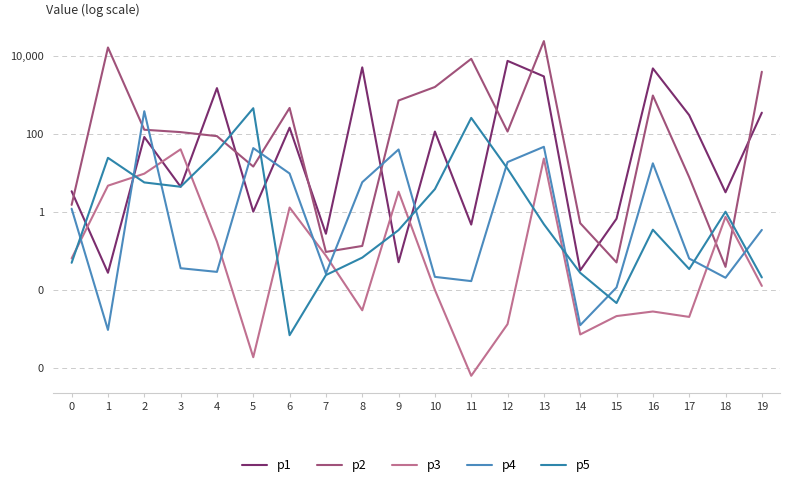

Between 1 and 6, which is larger?

6